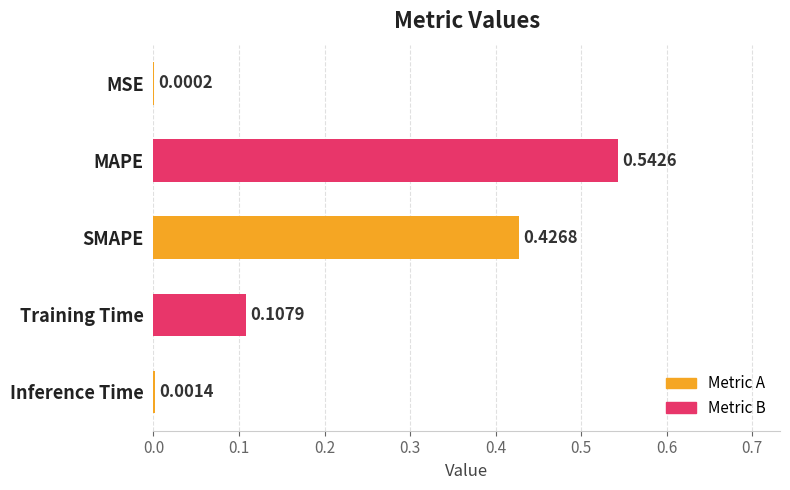

Are the bars horizontal?

Yes